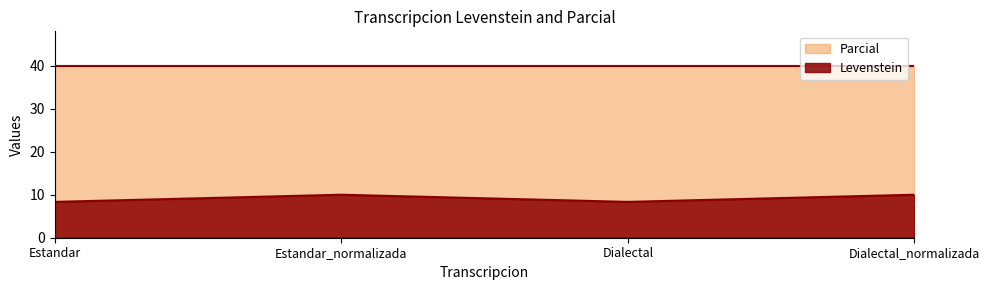

What position from the left is Estandar_normalizada?

2